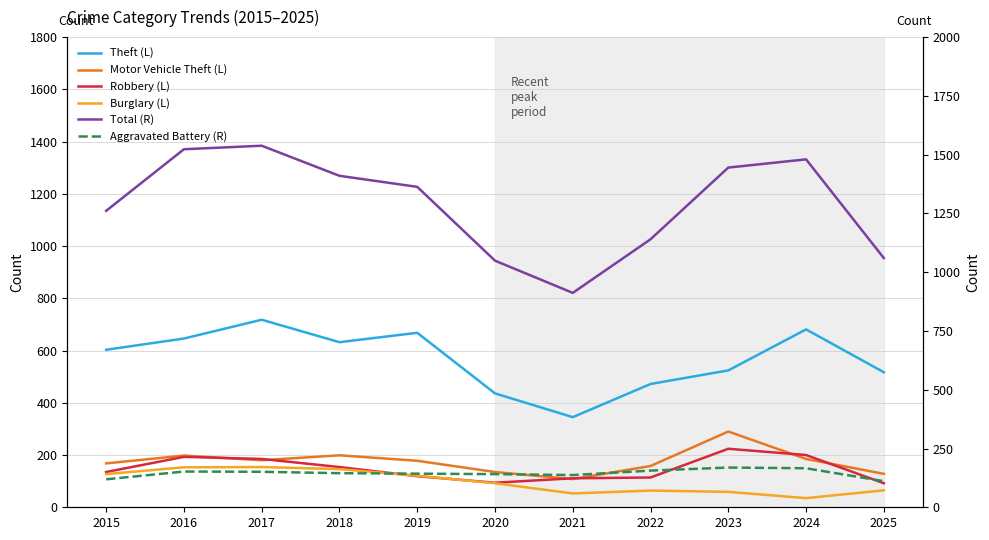

Where is Burglary (L) nearest to the value 94?

2020